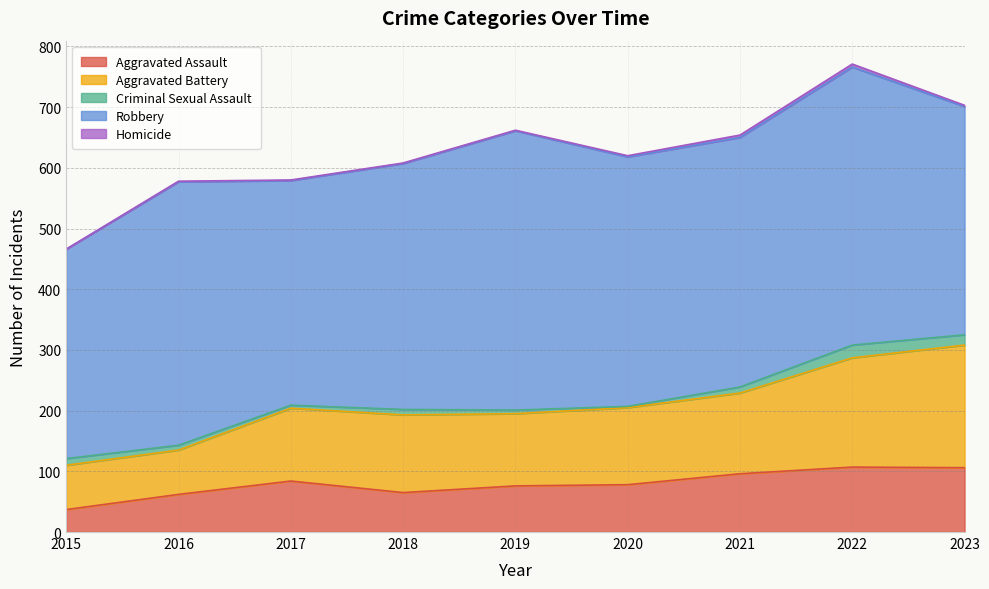

Rank the series at 2018 from lowest to highest value.

Homicide, Criminal Sexual Assault, Aggravated Assault, Aggravated Battery, Robbery